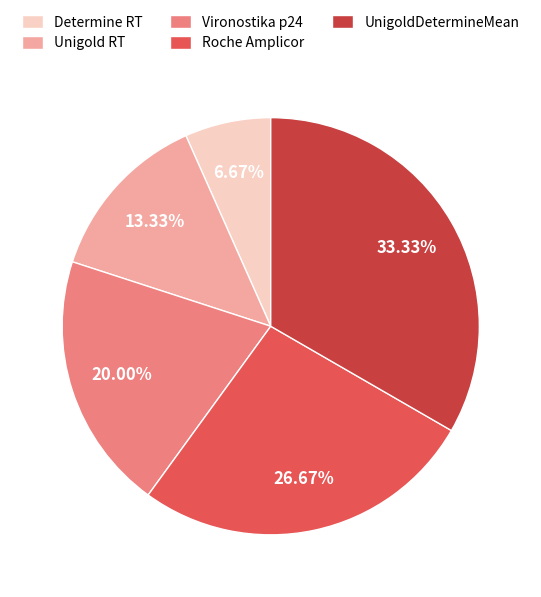

What portion of the pie excludes Roche Amplicor?

73.3%